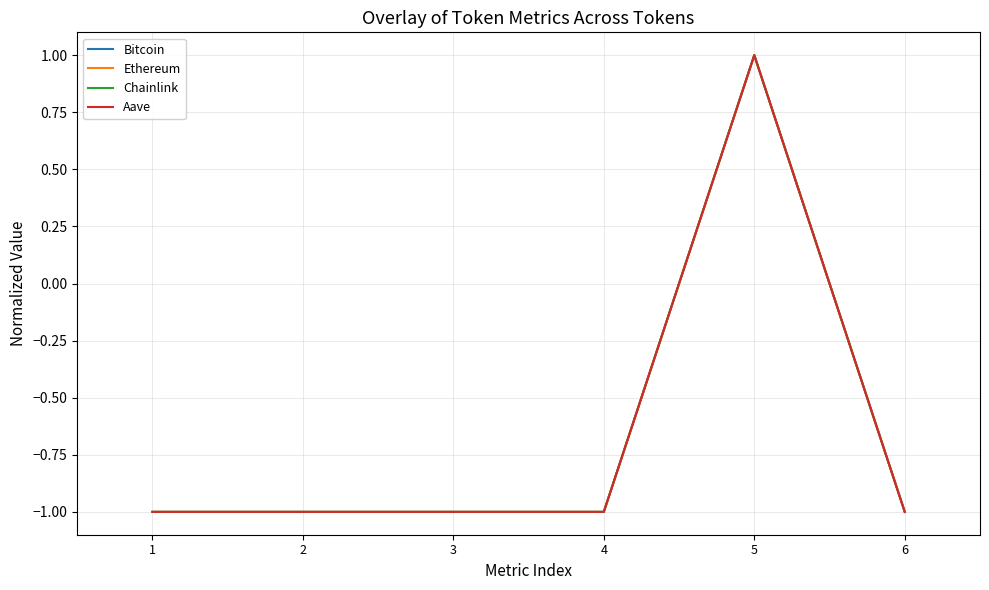

What is the greatest value displayed?

1.0